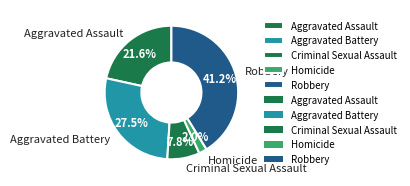

To the nearest percent, what percentage of the pie is Criminal Sexual Assault?

8%